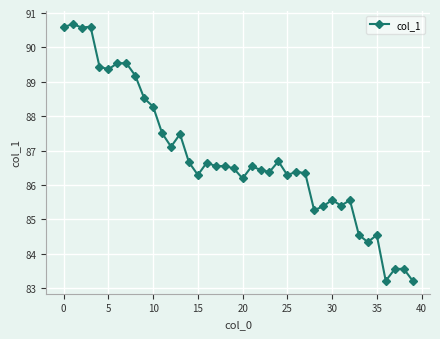

What is the average value?

86.8